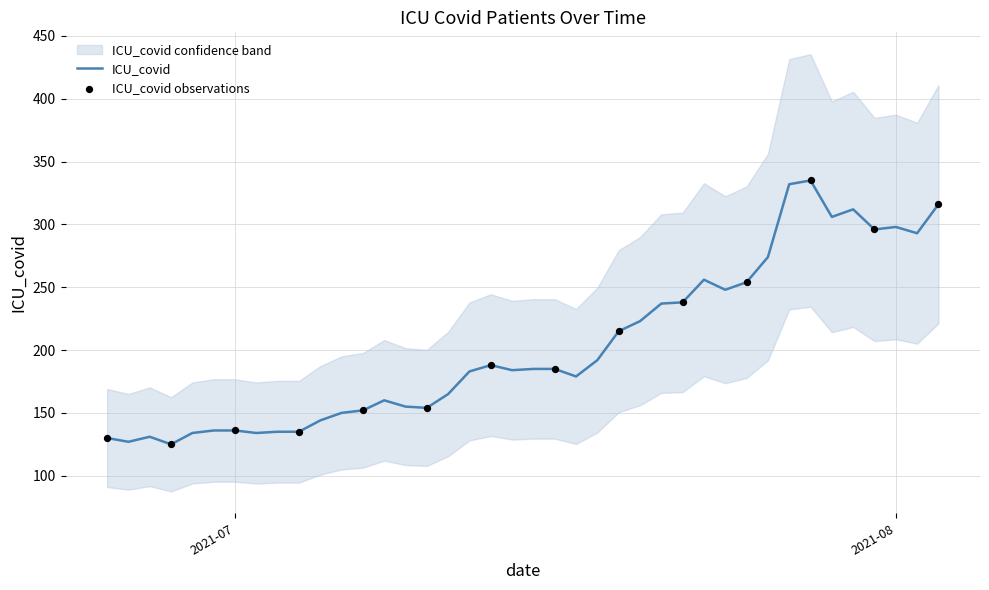

What is the ratio of the value at 2021-08-03 to the value at 2021-07-12?

1.7